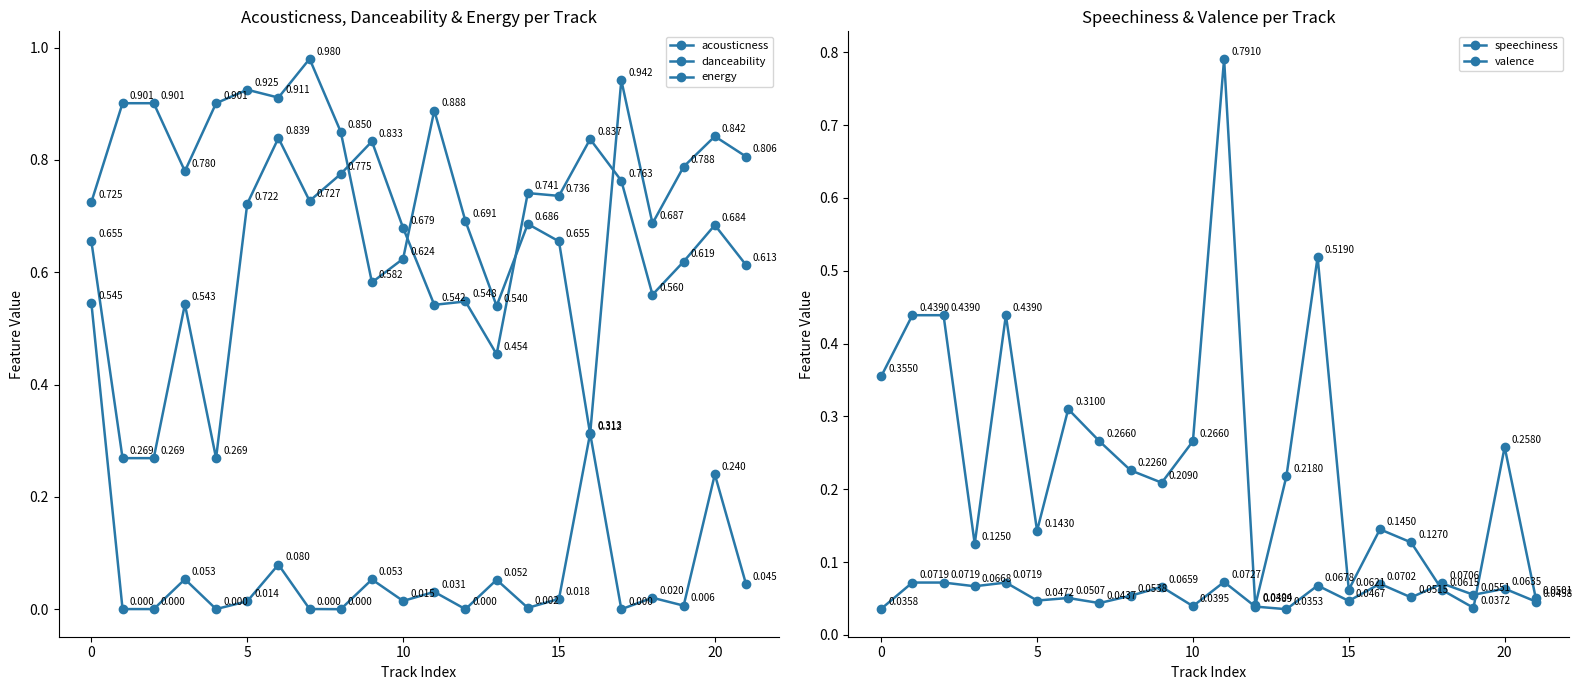

Between which two adjacent categories do valence and speechiness first intersect?

17 and 18